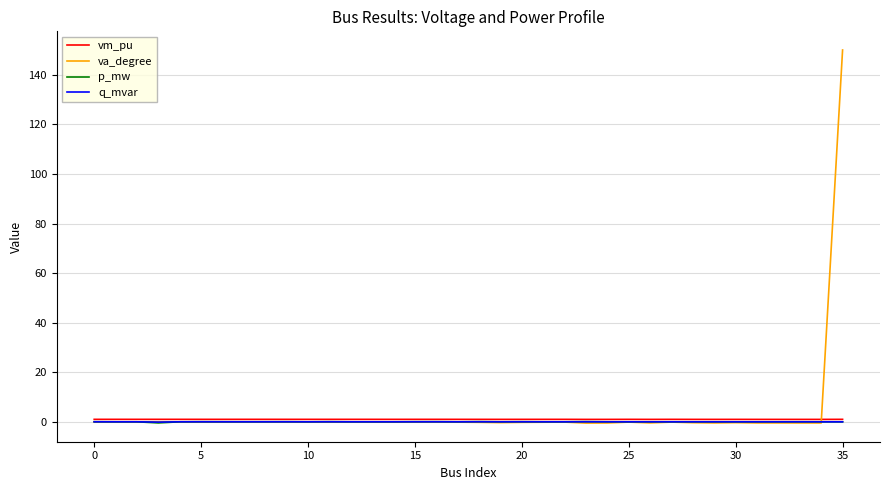

Which series has the largest range (max minus min)?

va_degree